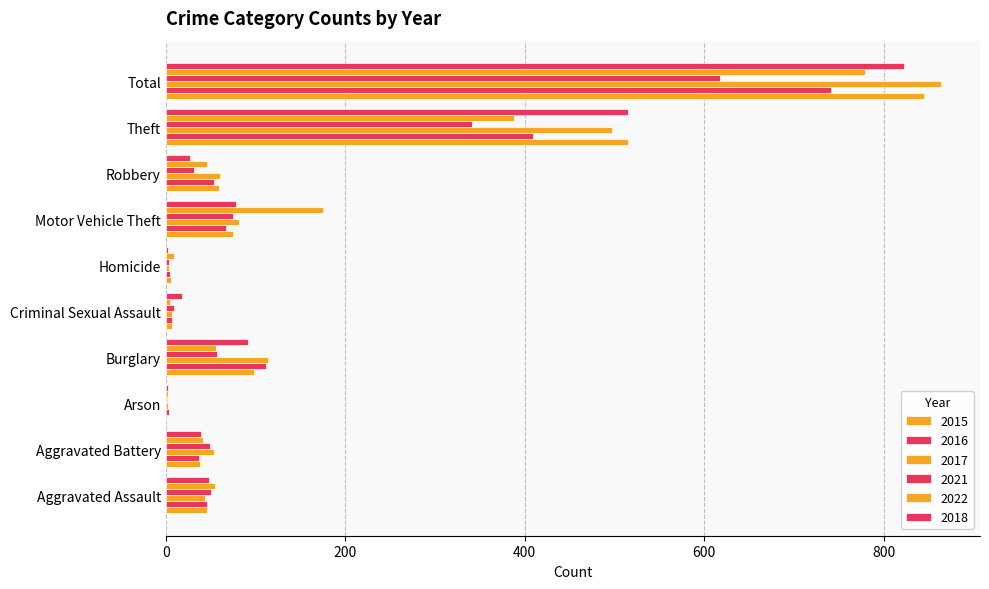

What is the total value across all series at Aggravated Battery?

259